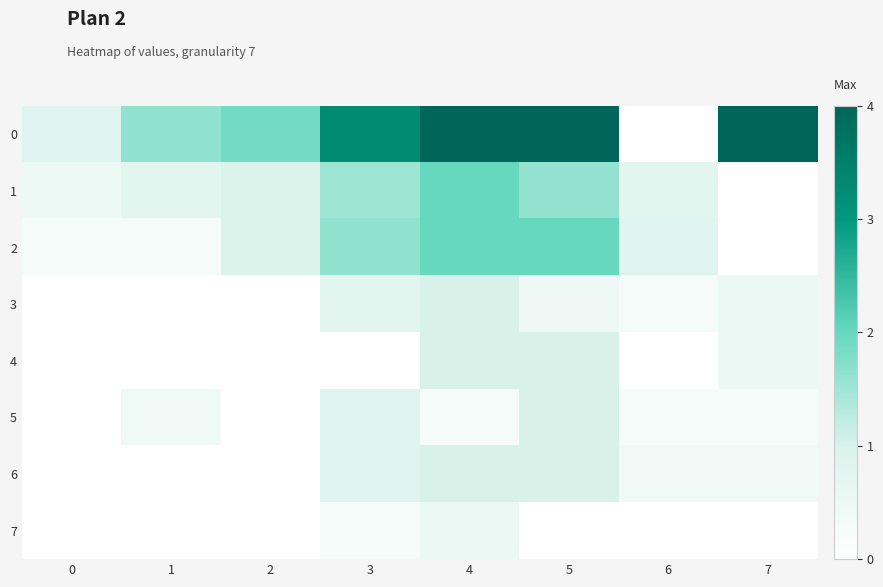

Rank the series at 4 from lowest to highest value.

5, 7, 3, 4, 6, 1, 2, 0